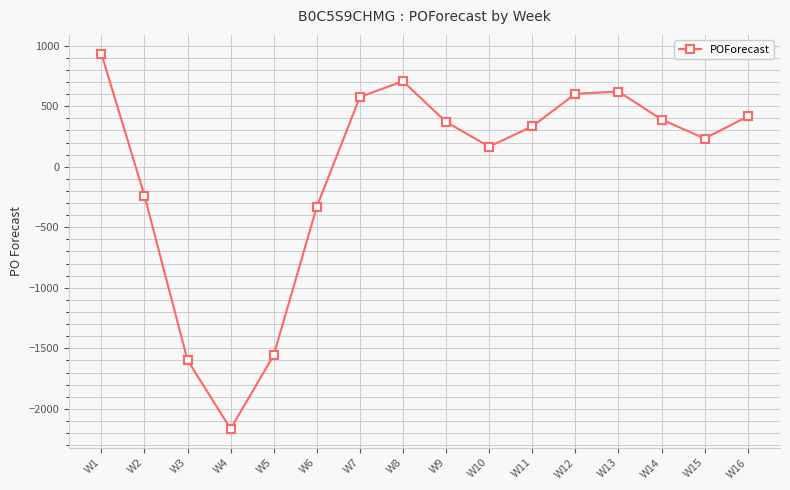

Reading right to left, extract all data points from this chart.

W16=415	W15=233	W14=390	W13=621	W12=602	W11=333	W10=166	W9=370	W8=706	W7=576	W6=-331	W5=-1557	W4=-2165	W3=-1598	W2=-238	W1=934